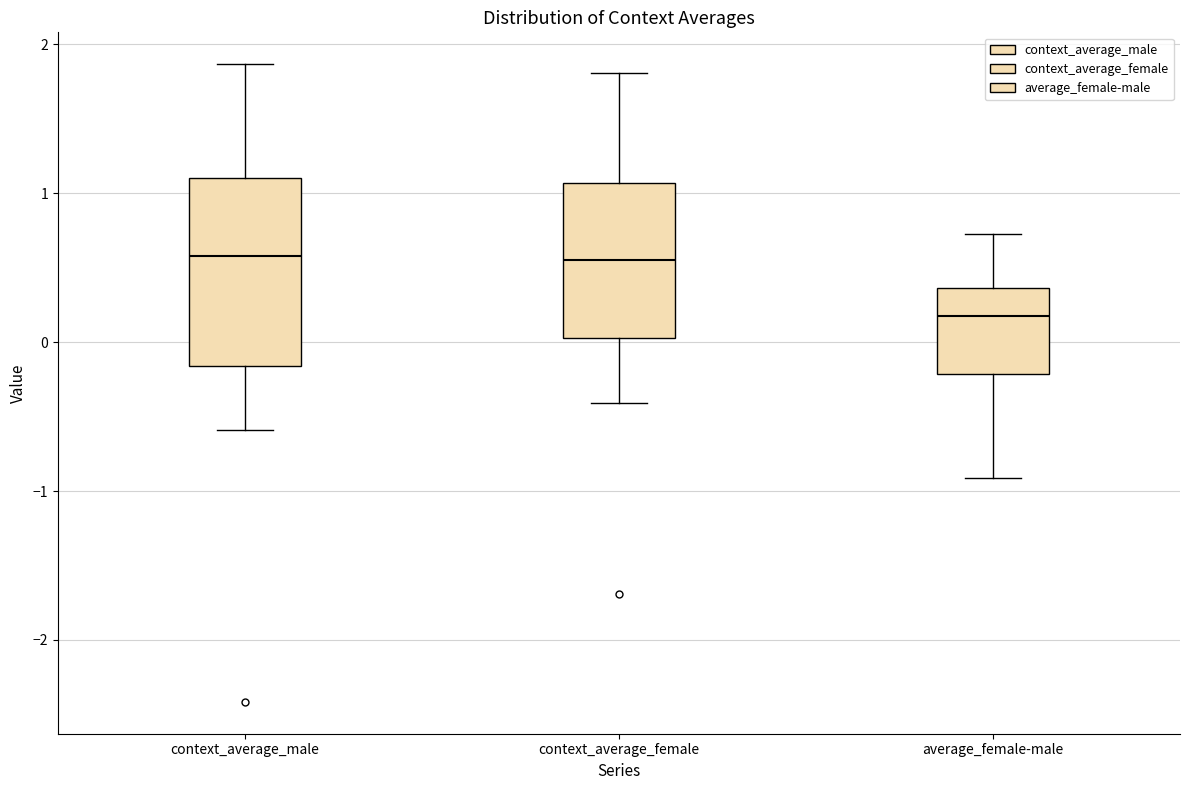

Where does the median line of the box for context_average_female sit on the y-axis? The values are not printed on the chart, so give them approximately, as read against the axis.

0.6